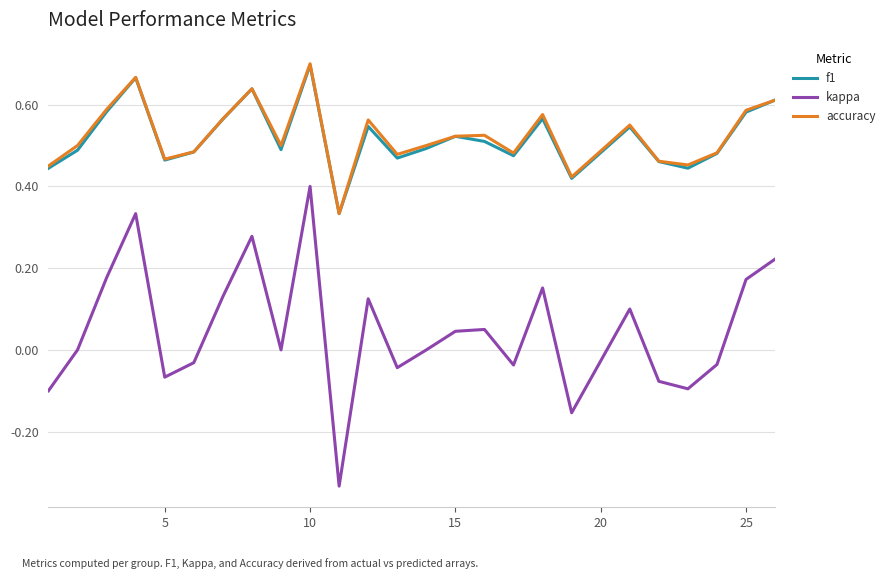

In accuracy, how many points are higher than both neighbors (excluding endpoints)?

7